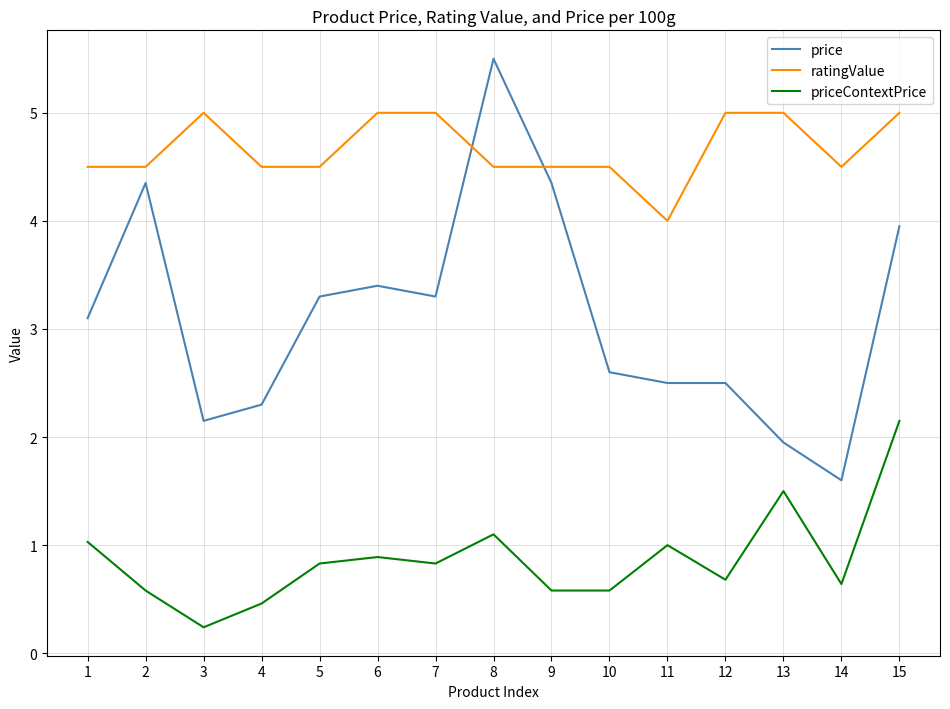

At how many categories does at least one series exceed 2?

15